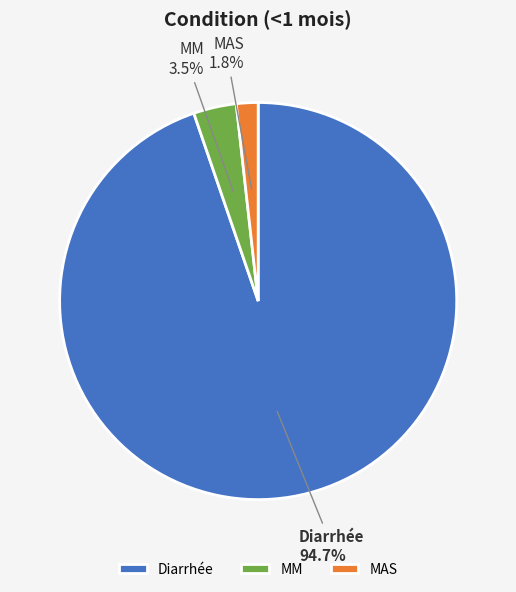

How many slices are in this pie chart?

3